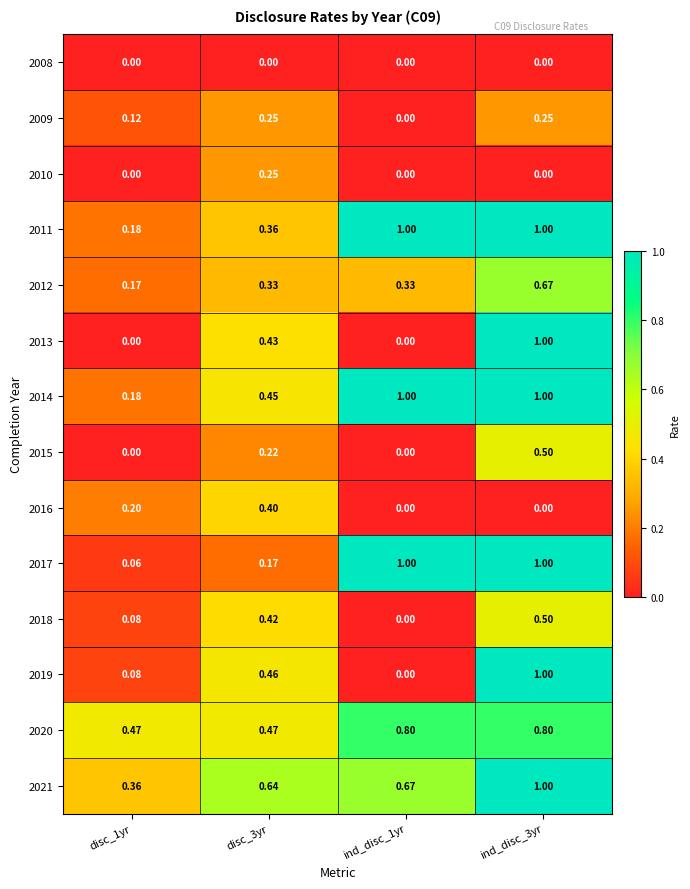

Is the value of 2019 at ind_disc_1yr greater than the value of 2015 at ind_disc_3yr?

No